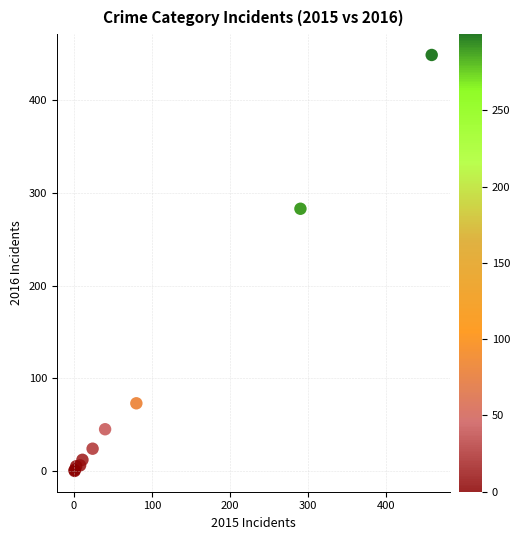

What Y value in the scatter plot is closest to 224?

283